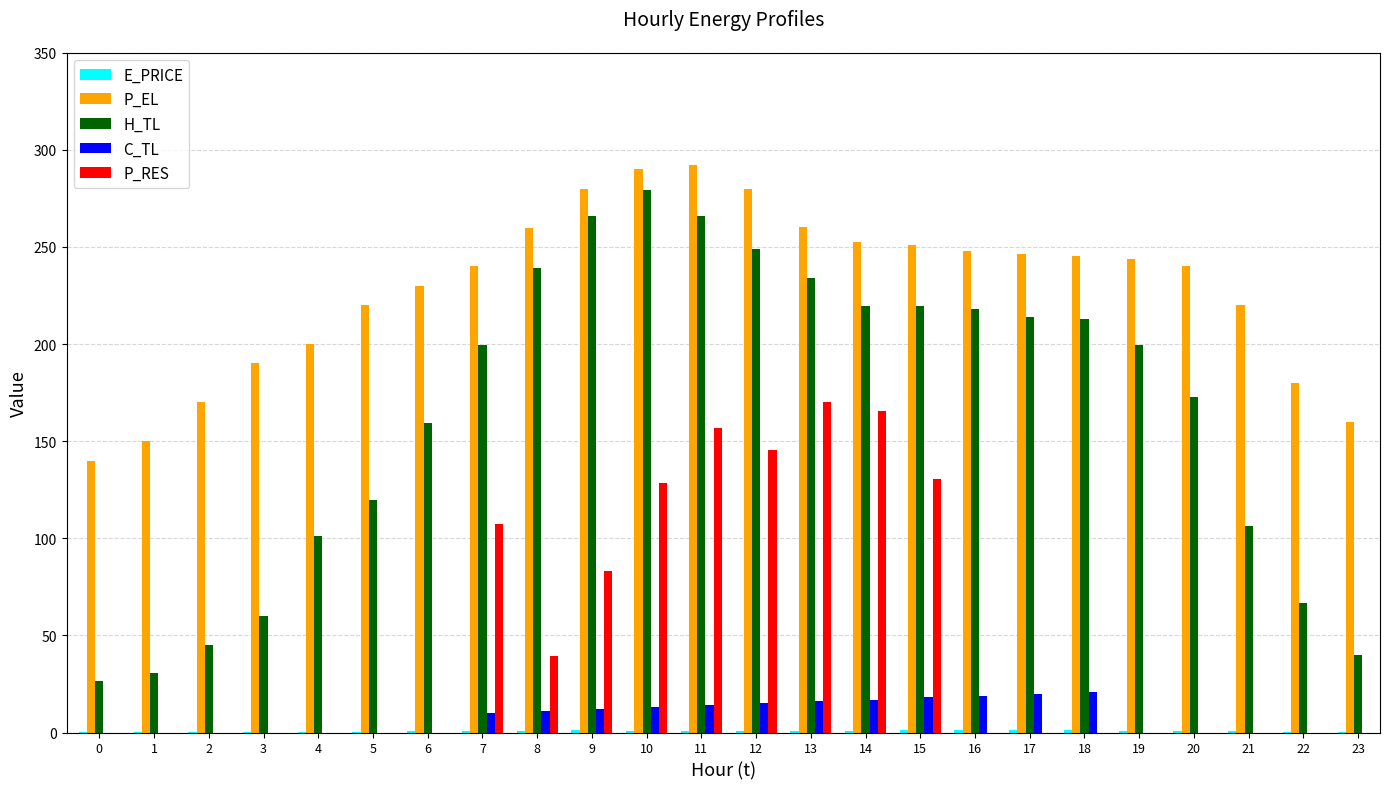

Is the value of P_EL at 21 greater than the value of C_TL at 11?

Yes